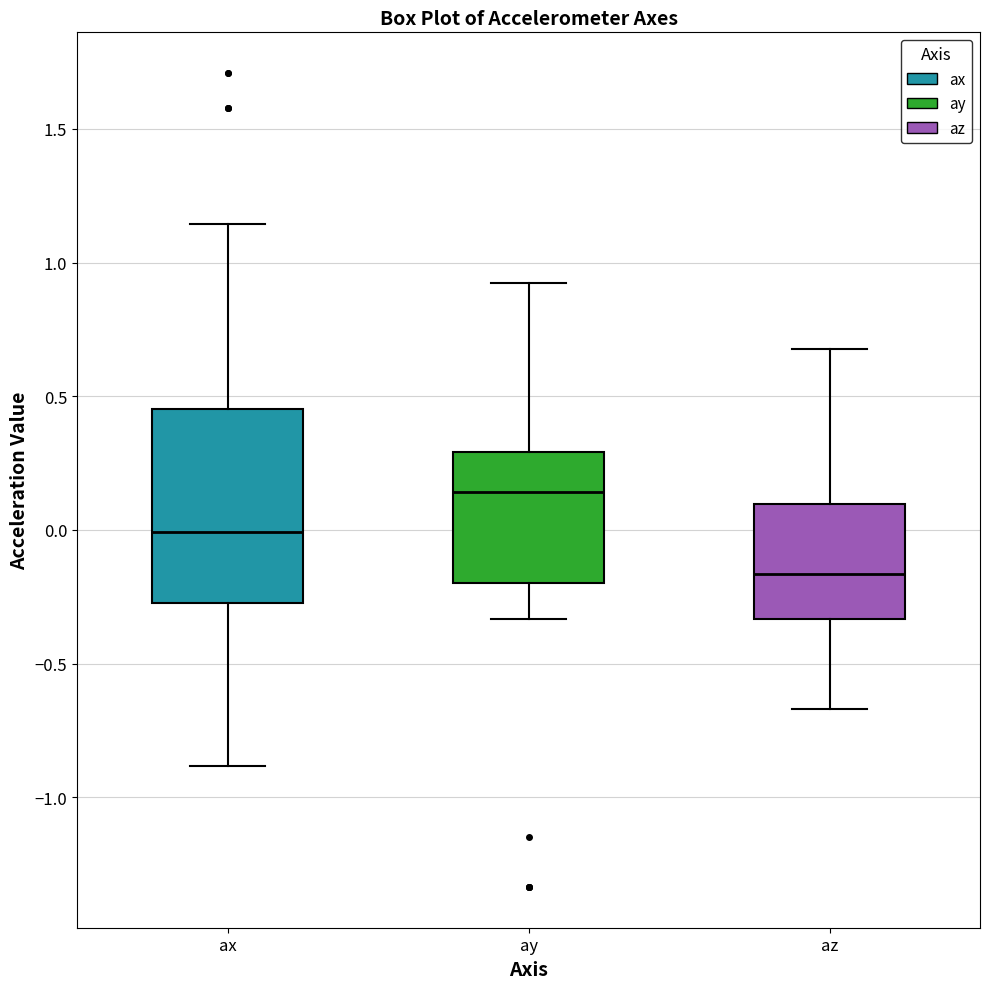

Which box's median line is the lowest?

az